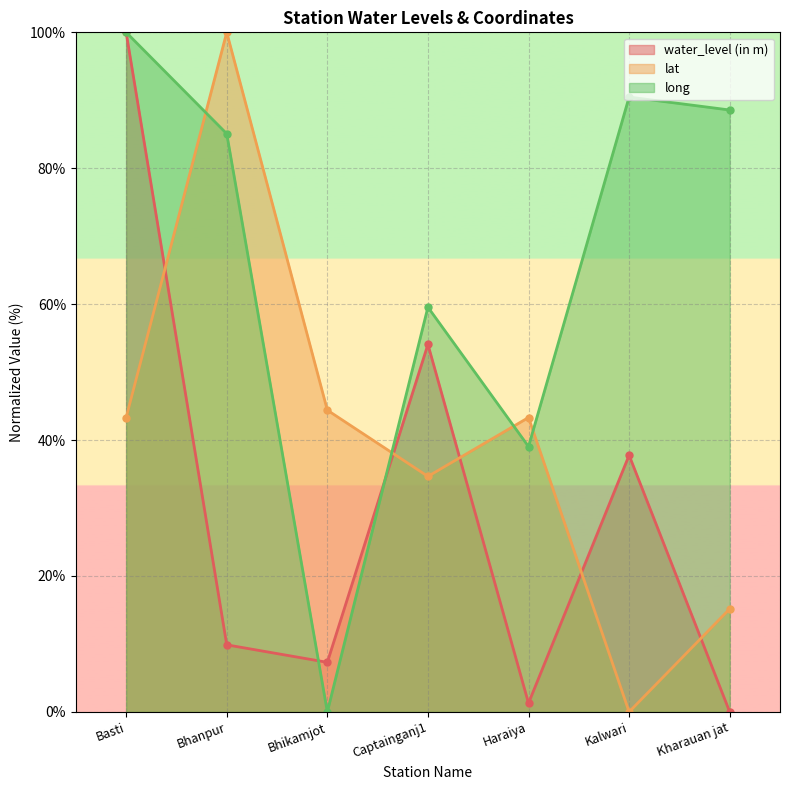

What is the highest value of the lat series?

100.0